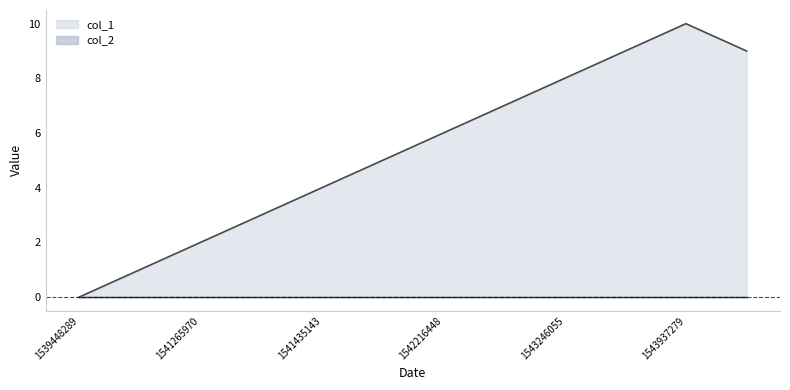

The value at 1541280510 is 2. True or false?

False